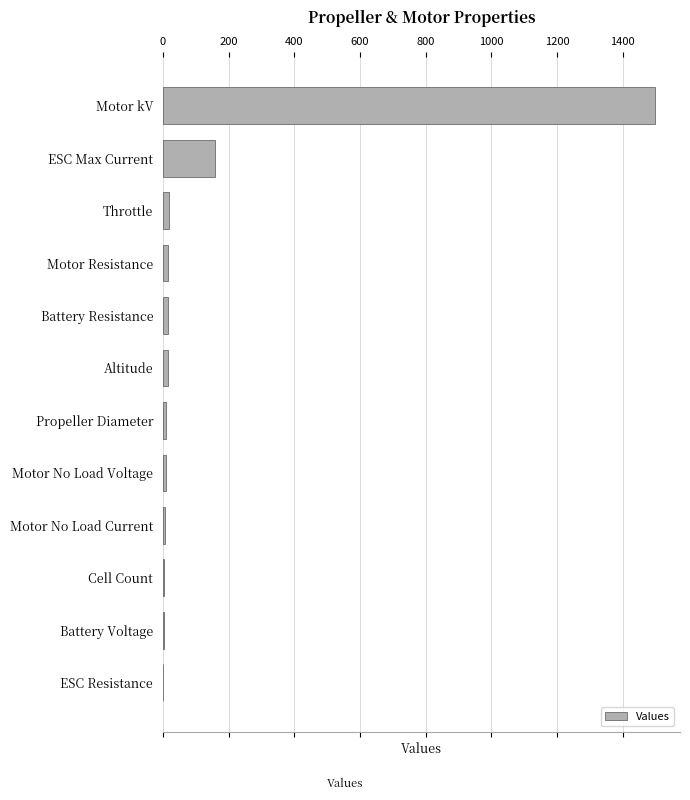

Count the number of data series in this chart.

1